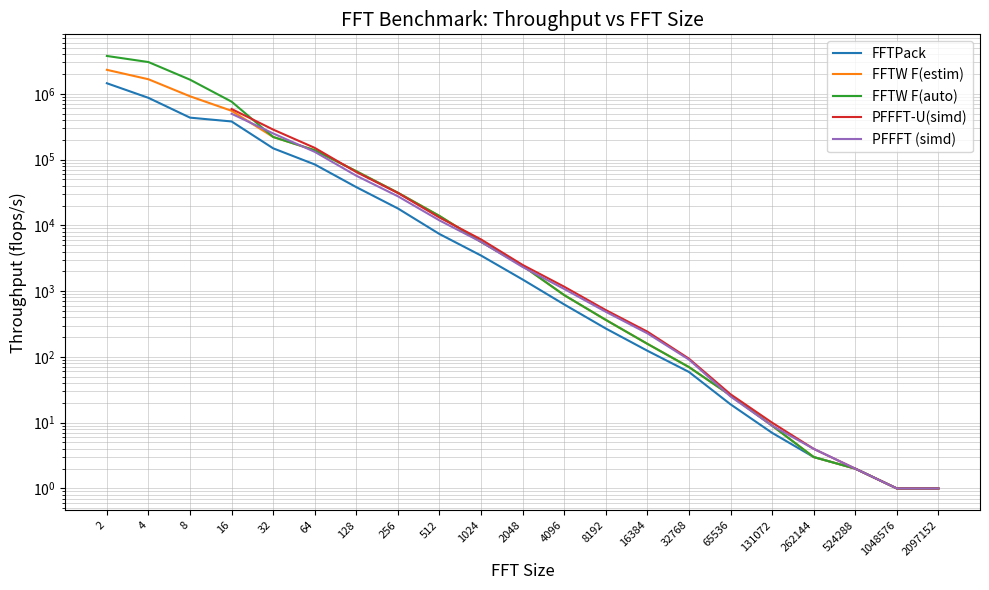

Is this an area chart (filled region under the line)?

No